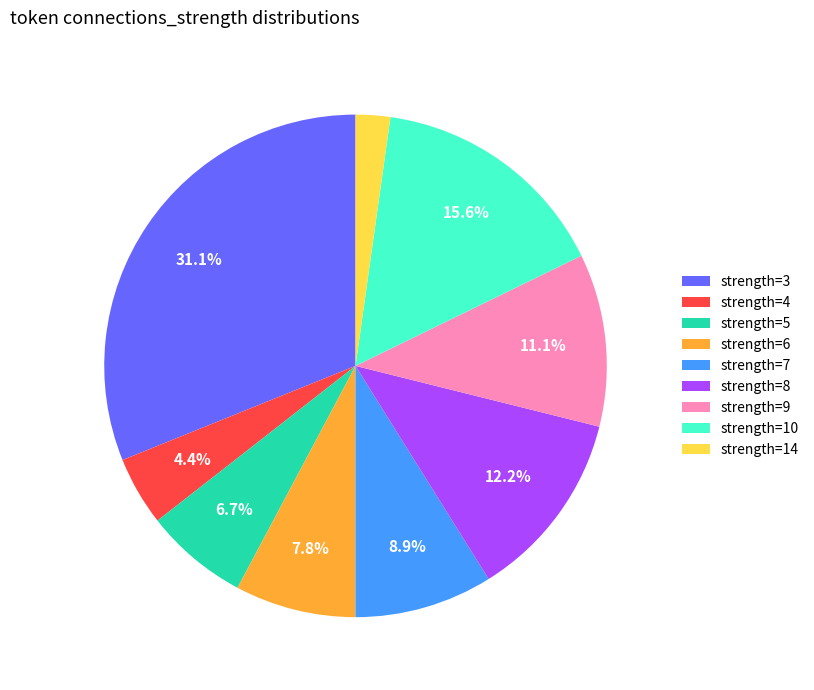

What portion of the pie excludes strength=6?

92.2%